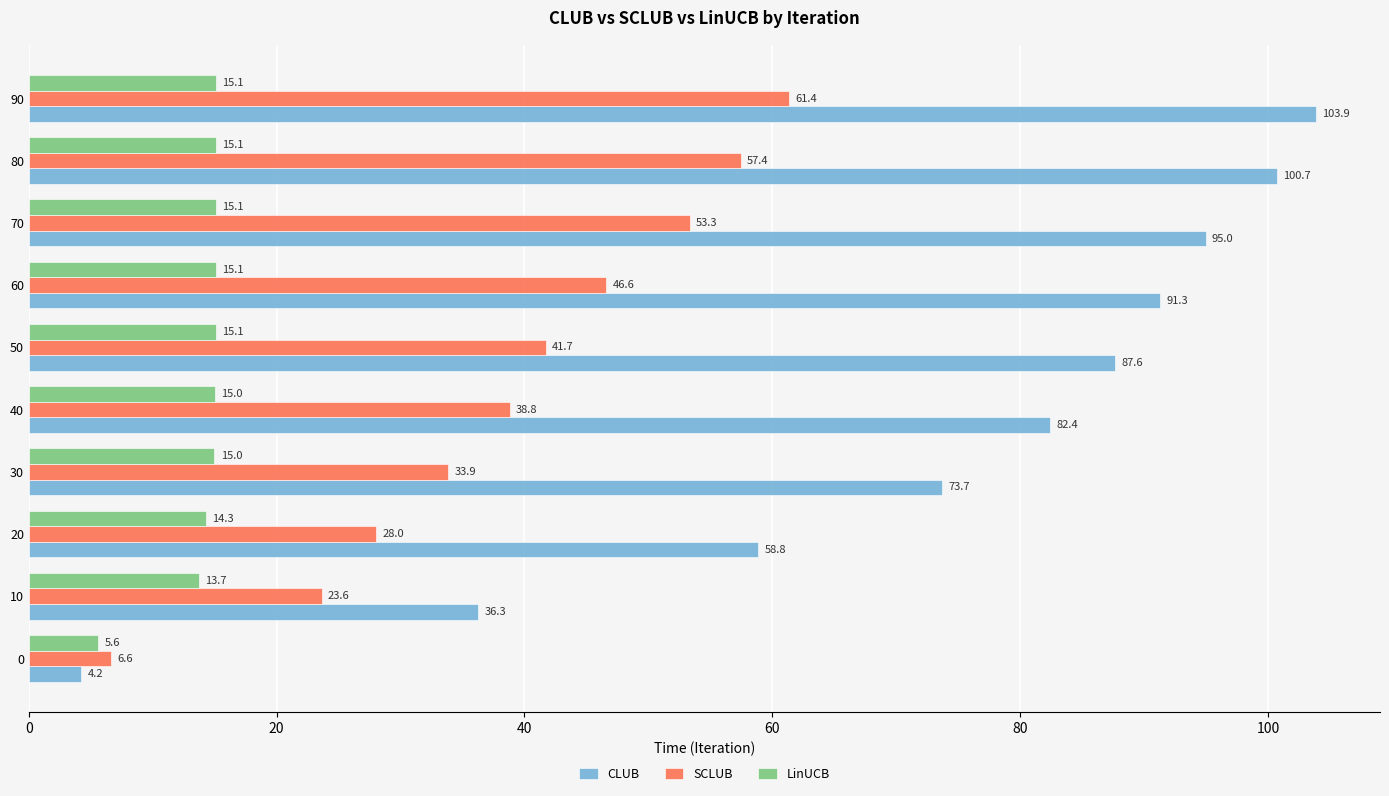

What is the highest value of the SCLUB series?

61.4